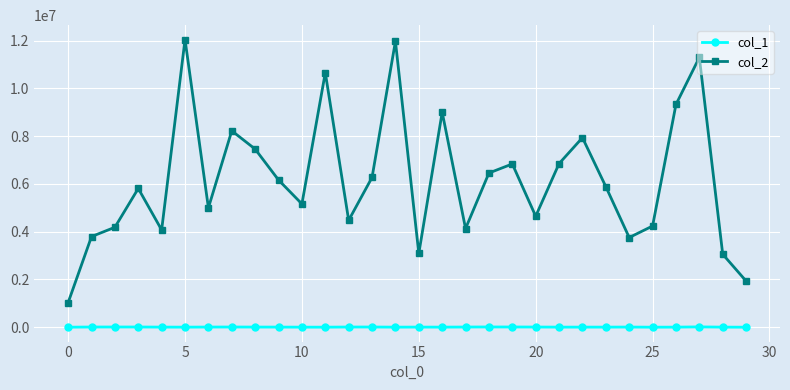

What is the difference between the second highest and second lowest values in the col_2 series?

10035113